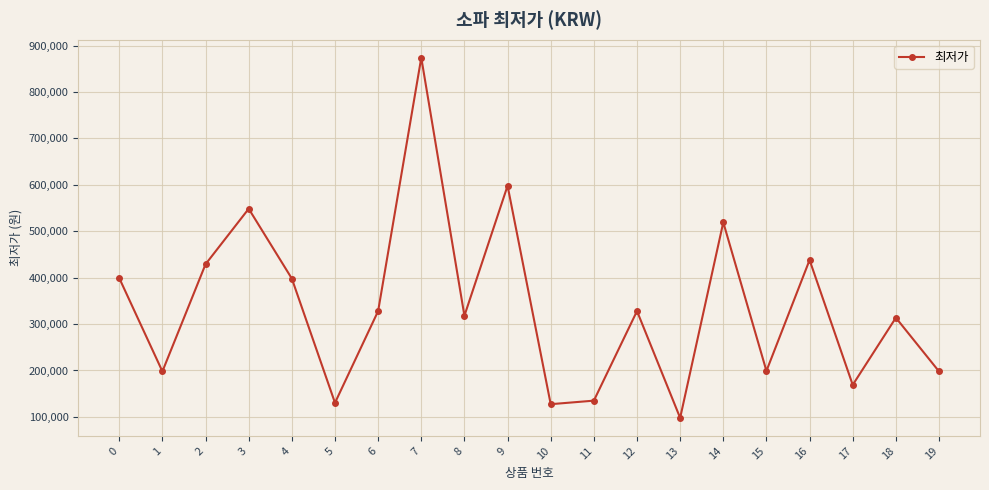

How many points are lower than both their immediate neighbors (excluding endpoints)?

7